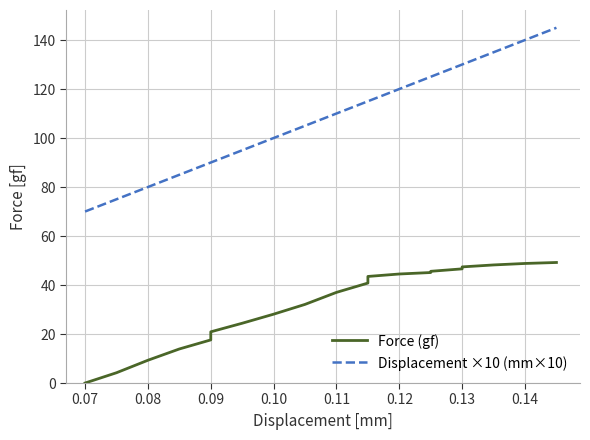

What are all the series names shown in the legend?

Force (gf), Displacement ×10 (mm×10)